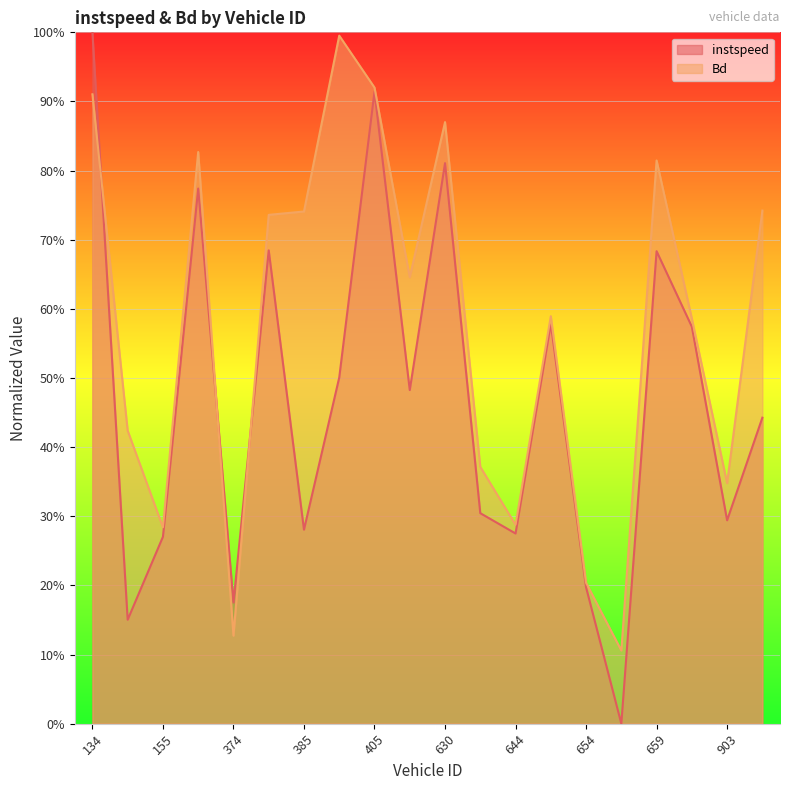

What is the difference between the maximum and second lowest values in the Bd series?

0.9